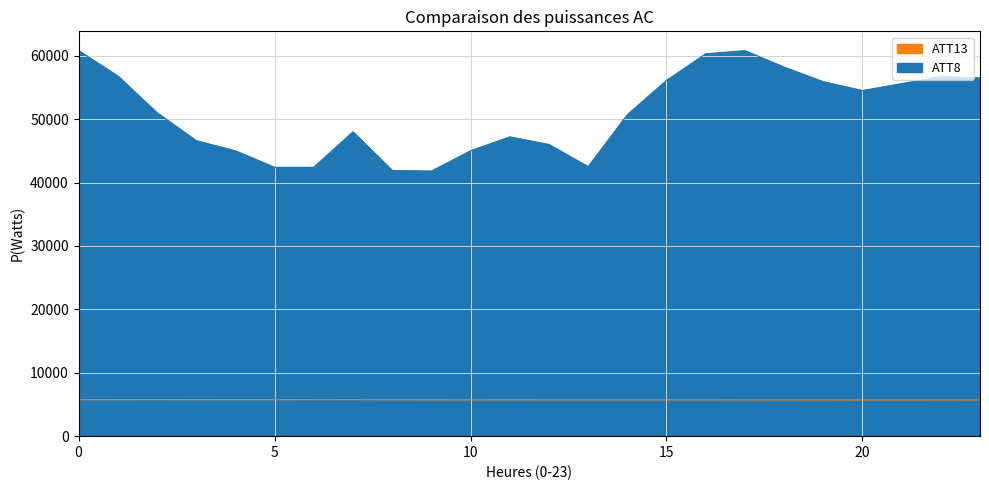

How many categories are shown in the chart?

24